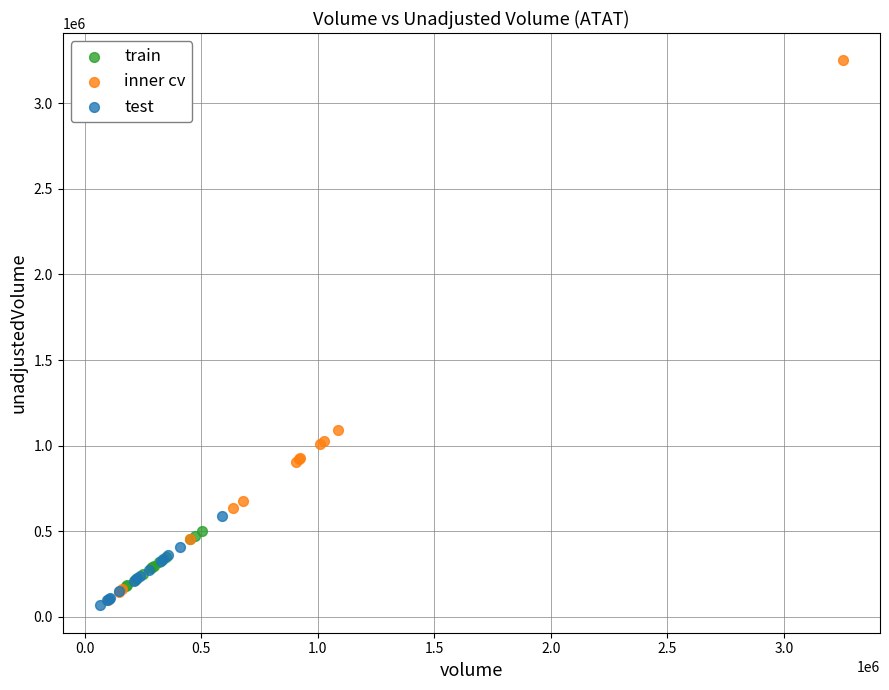

Which series has the widest spread of Y values?

inner cv